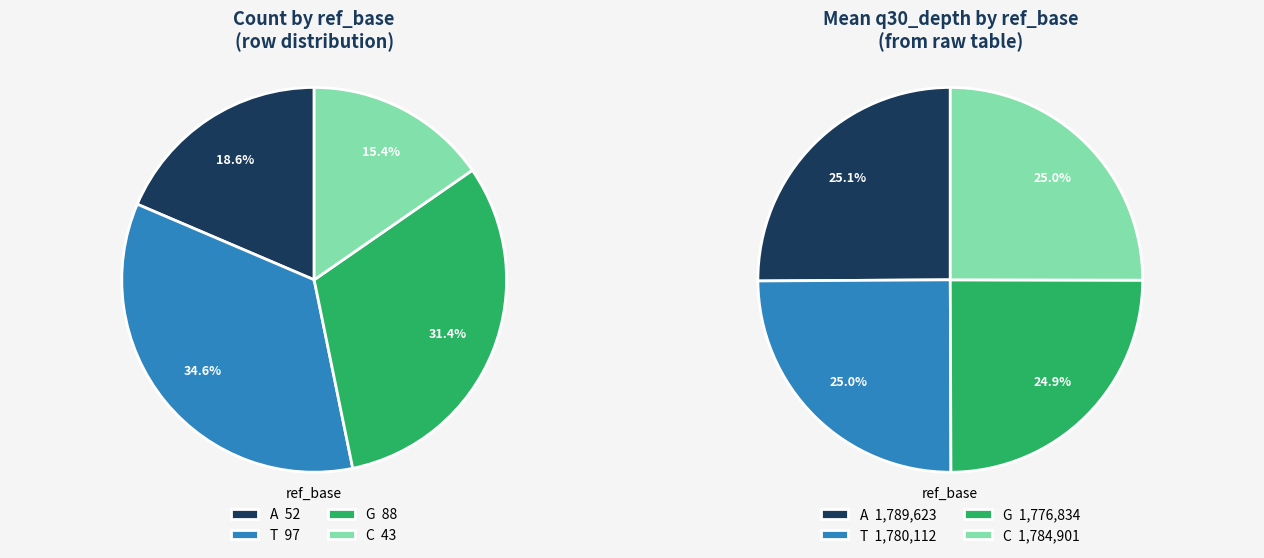

Do C and T together represent more than half of the pie?

No